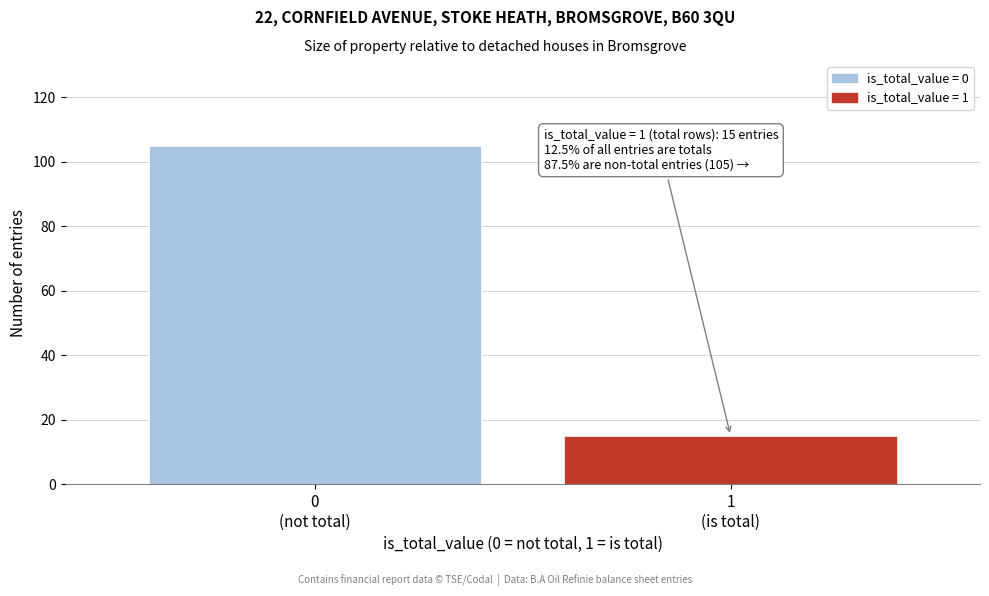

Reading left to right, extract all data points from this chart.

105	15